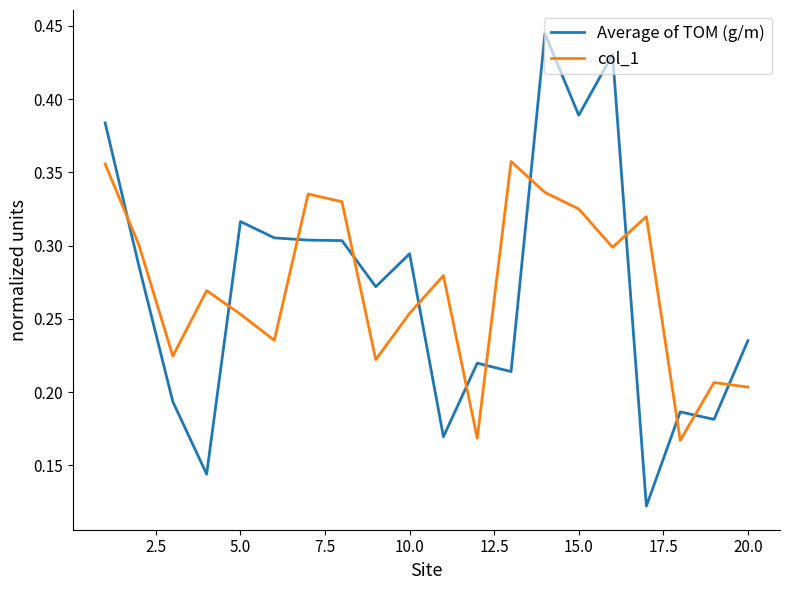

True or false: Average of TOM (g/m) and col_1 cross at least once.

True